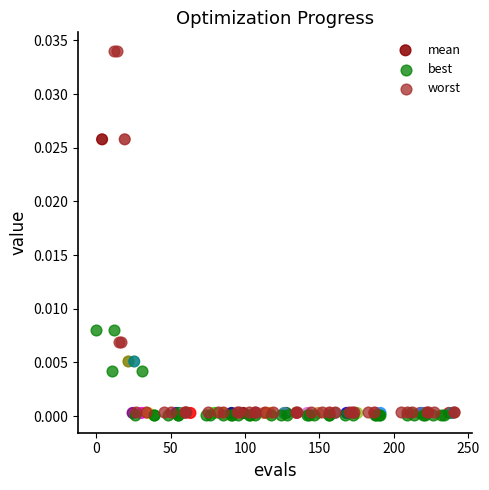

What are all the series names shown in the legend?

mean, best, worst